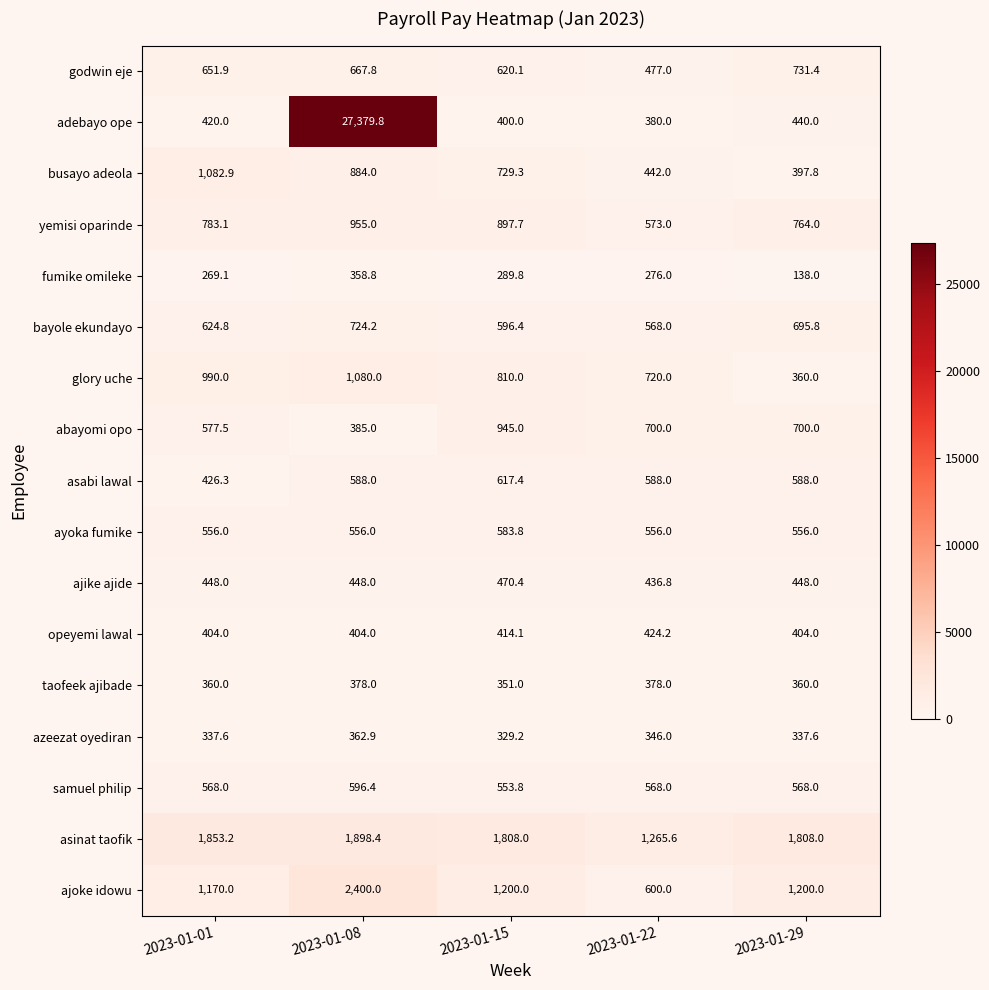

The adebayo ope series shows 380.0 at 2023-01-22. True or false?

True